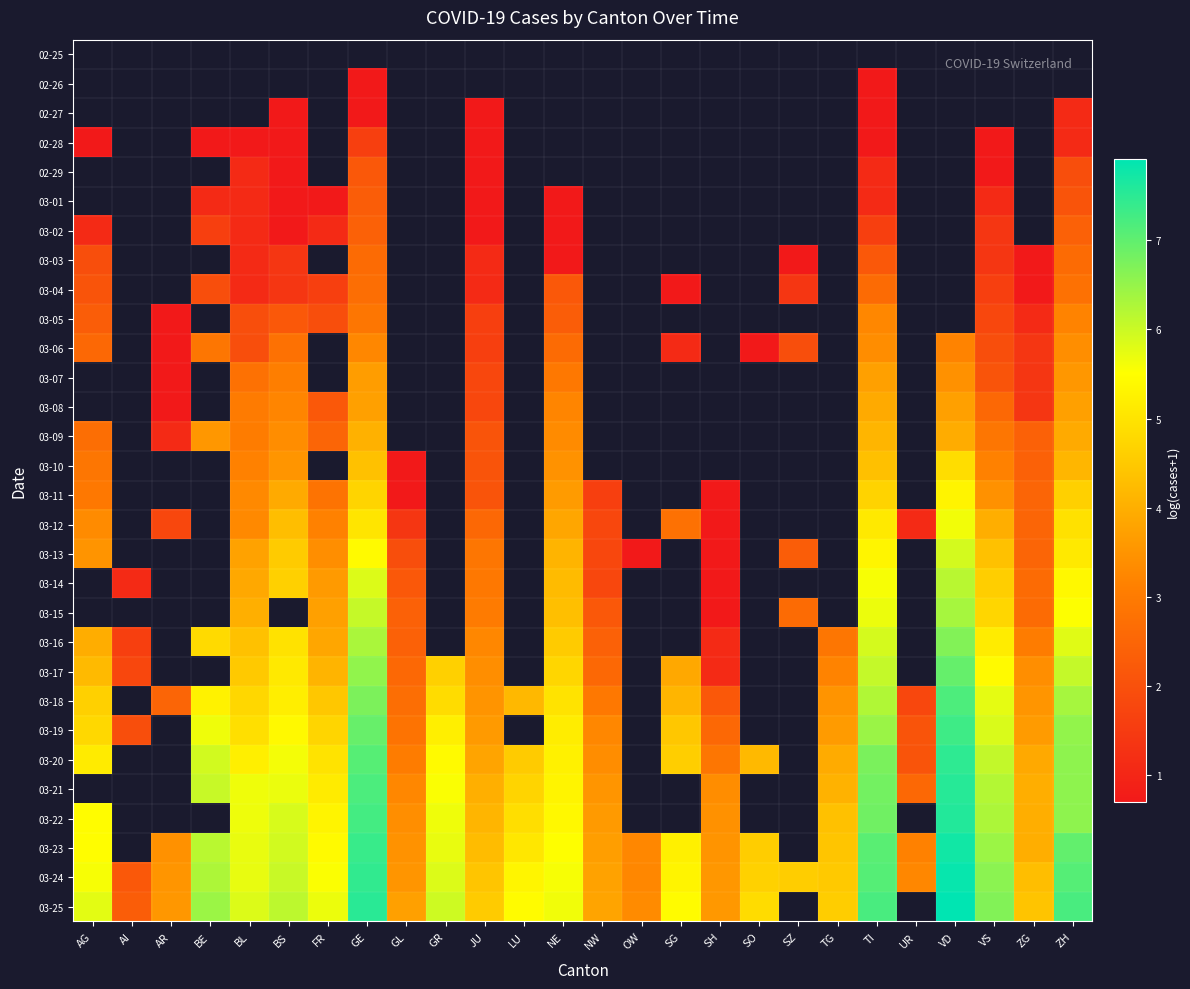

Rank the series at BS from highest to lowest value.

03-25, 03-24, 03-23, 03-22, 03-21, 03-20, 03-19, 03-18, 03-17, 03-14, 03-15, 03-16, 03-13, 03-12, 03-11, 03-10, 03-09, 03-08, 03-07, 03-06, 03-05, 03-03, 03-04, 02-25, 02-26, 02-27, 02-28, 02-29, 03-01, 03-02